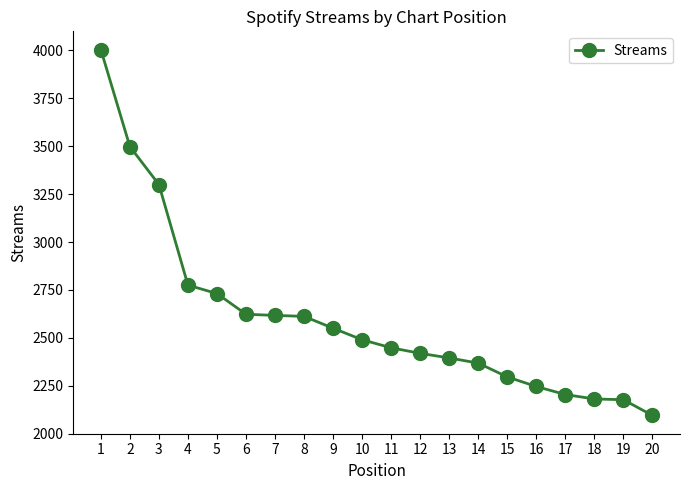

What is the value of the 6th point from the left?

2623